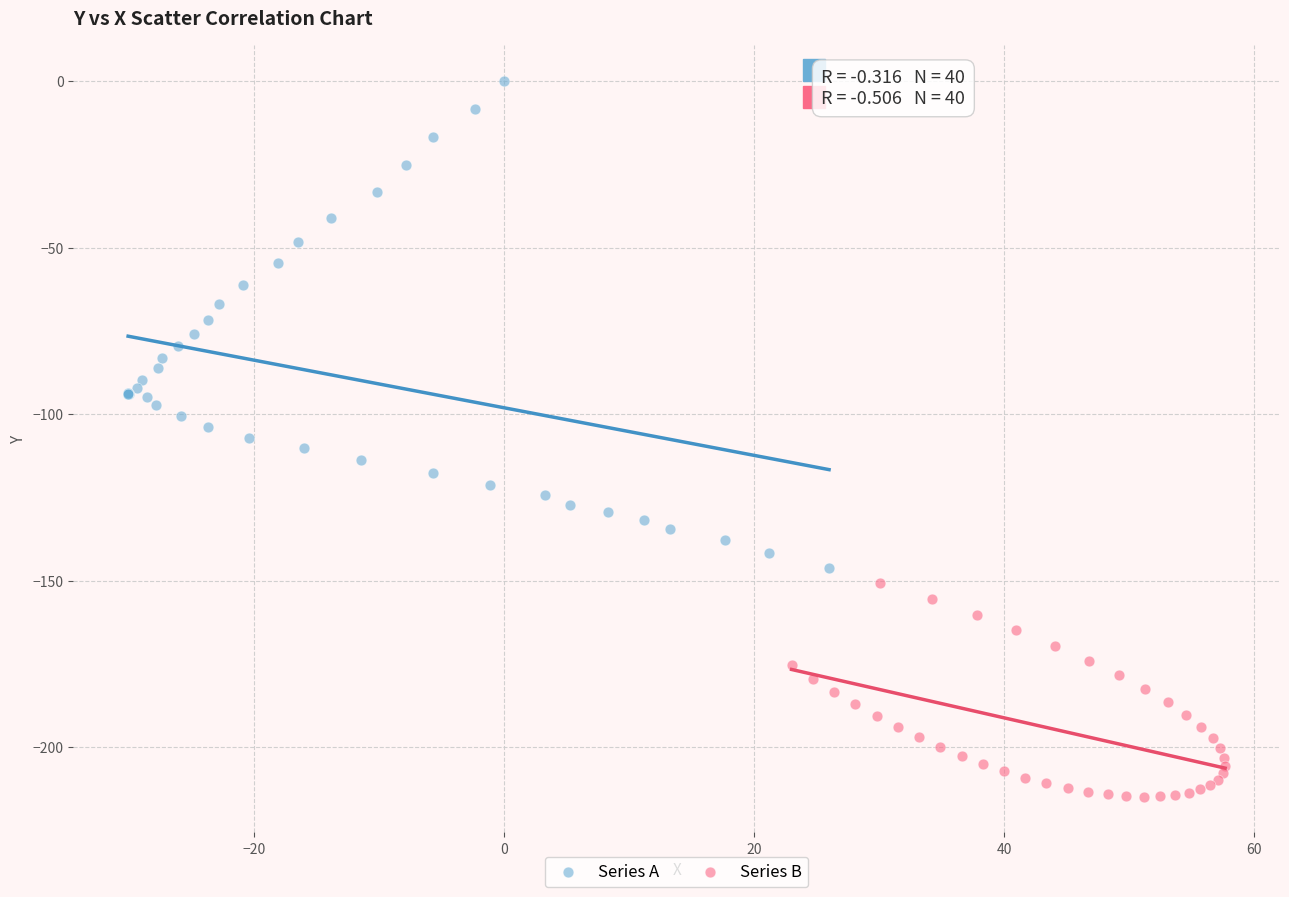

Which series reaches the minimum Y coordinate?

Series B